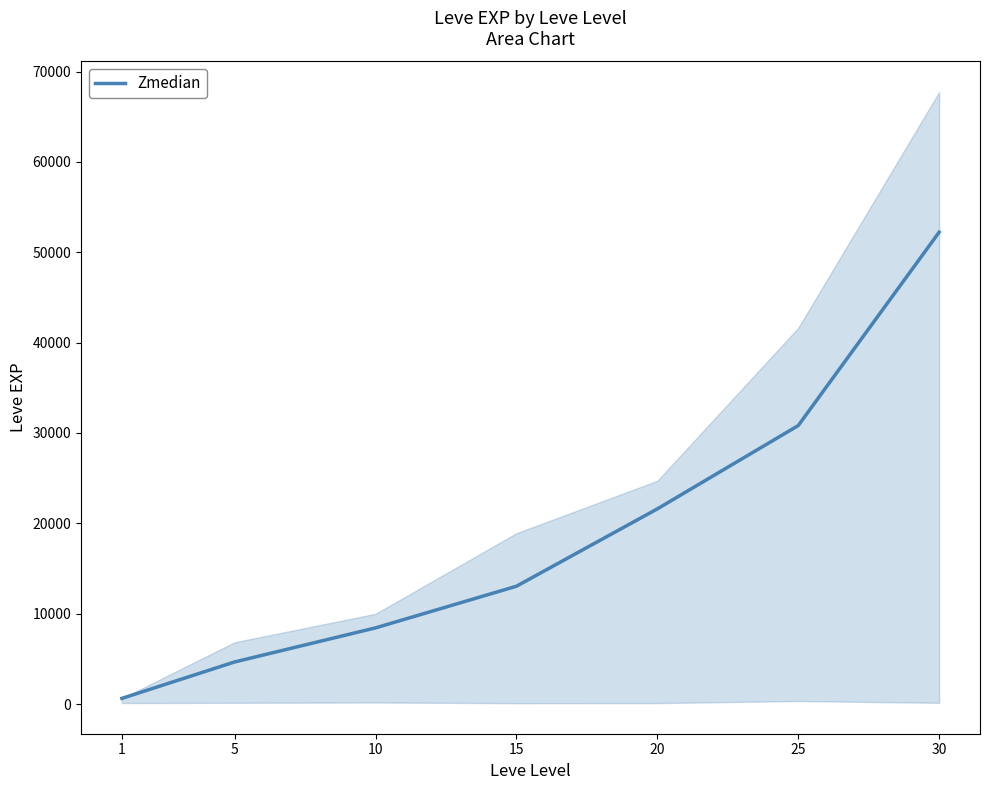

The chart shows a value of 2056 at 5. True or false?

False